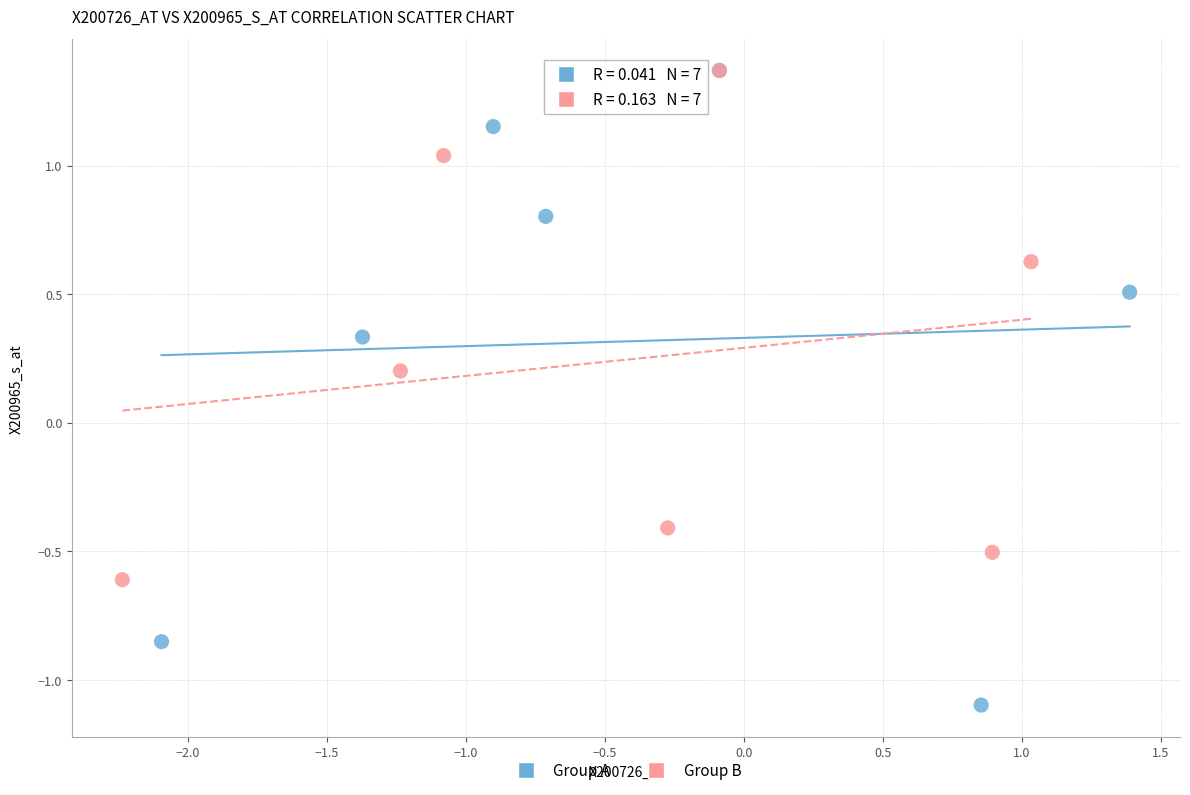

Which series has the widest spread of Y values?

Group A